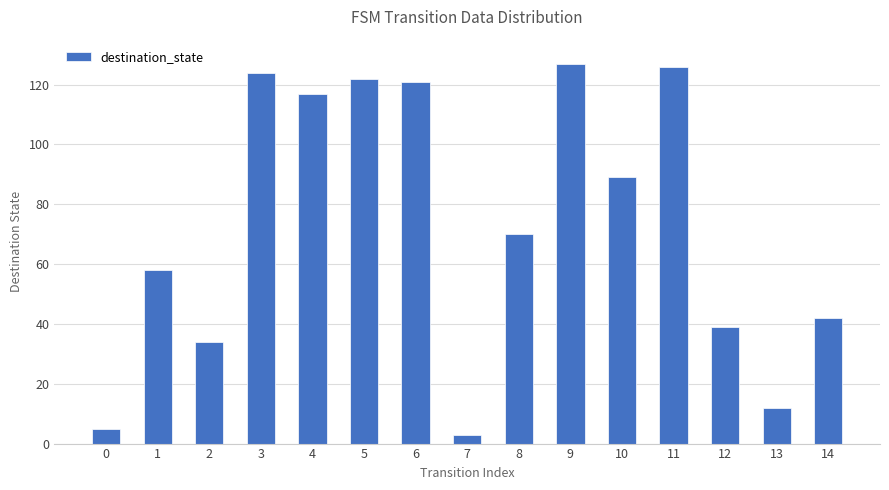

Which has a higher value, 7 or 2?

2